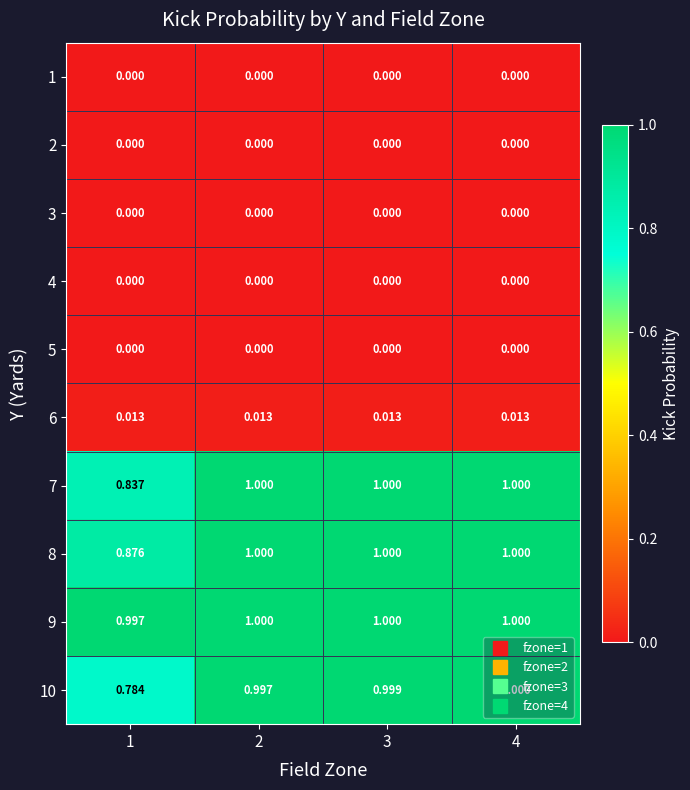

Is the value of 4 at 1 greater than the value of 7 at 3?

No